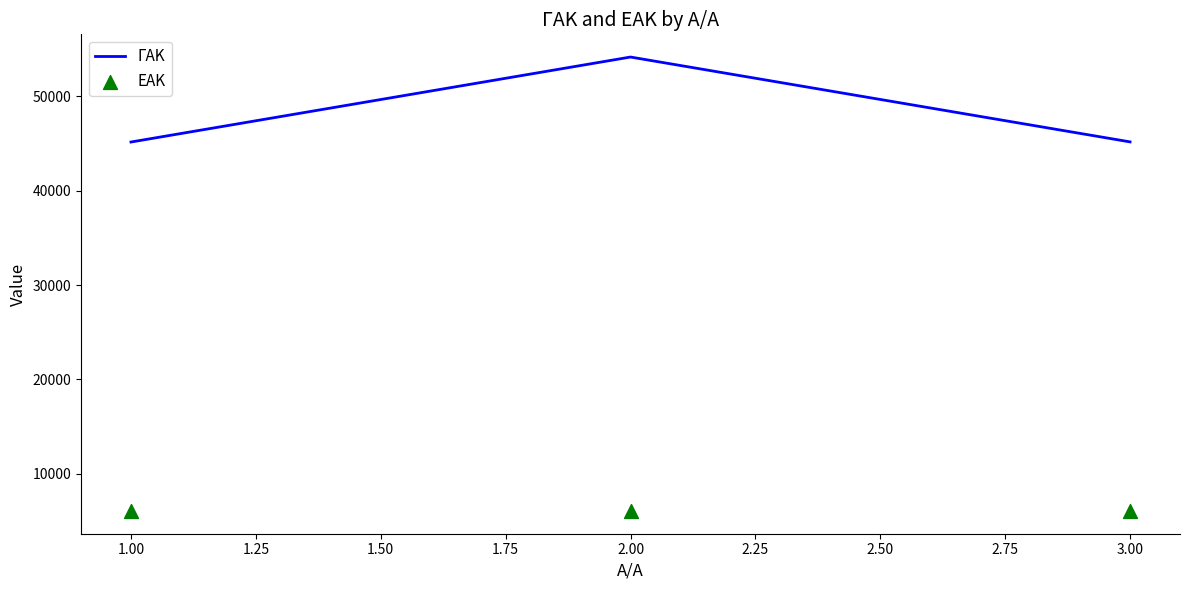

Which series reaches the minimum Y coordinate?

ΕΑΚ